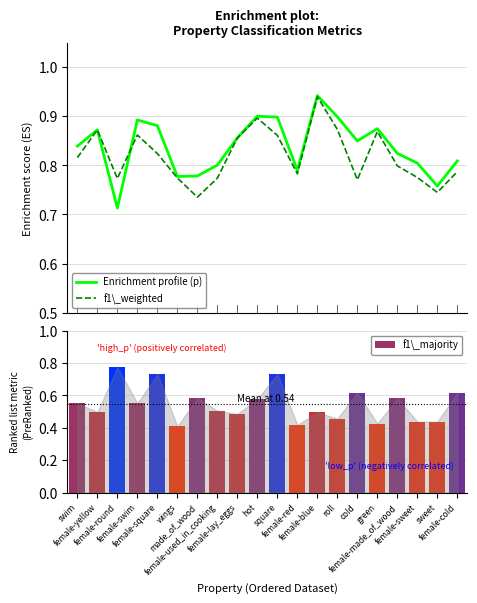

What is the difference between the f1\_weighted values at hot and made_of_wood?

0.2